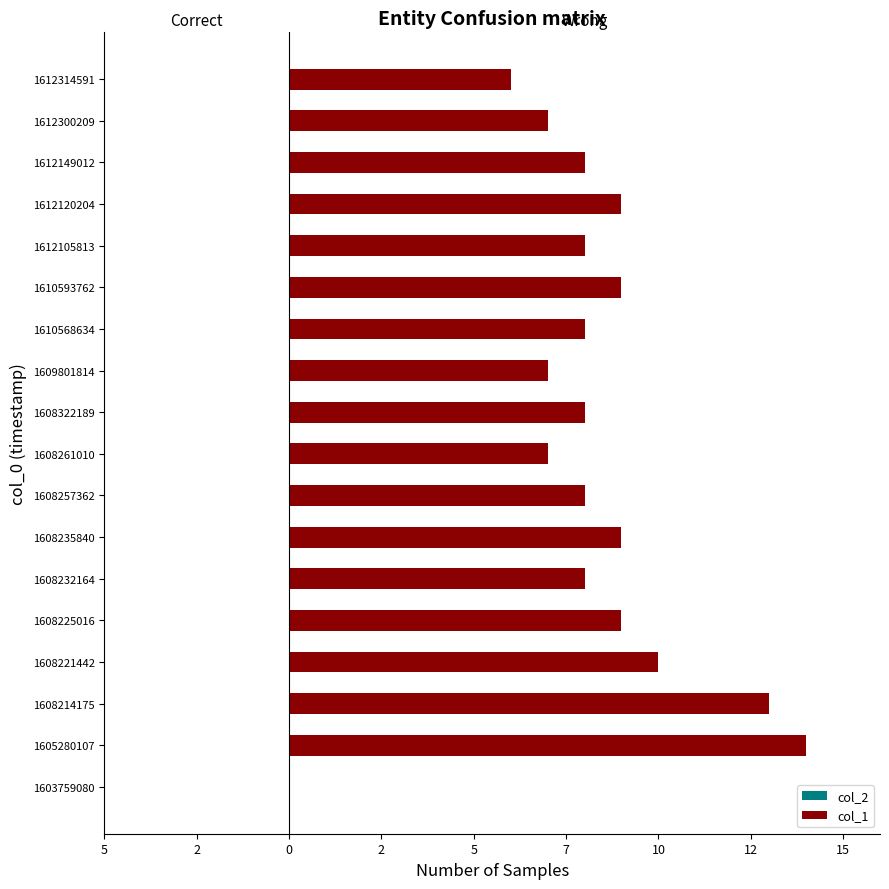

Are the bars horizontal?

Yes